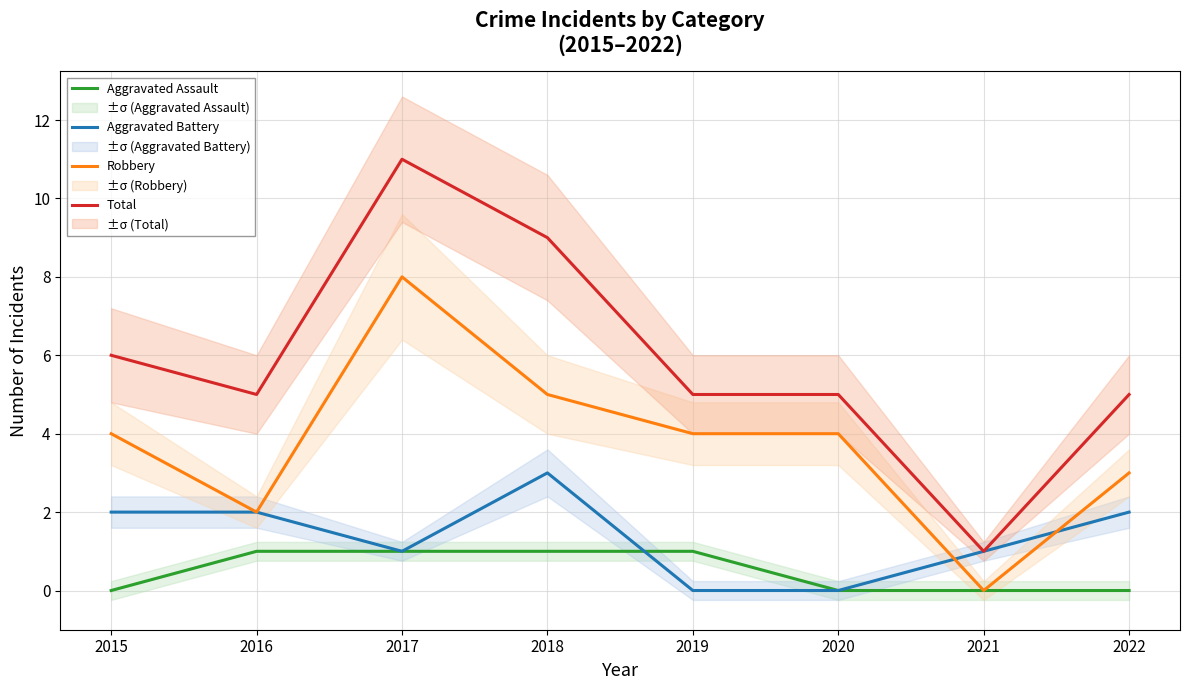

At which category does the chart reach its minimum across all series?

2015